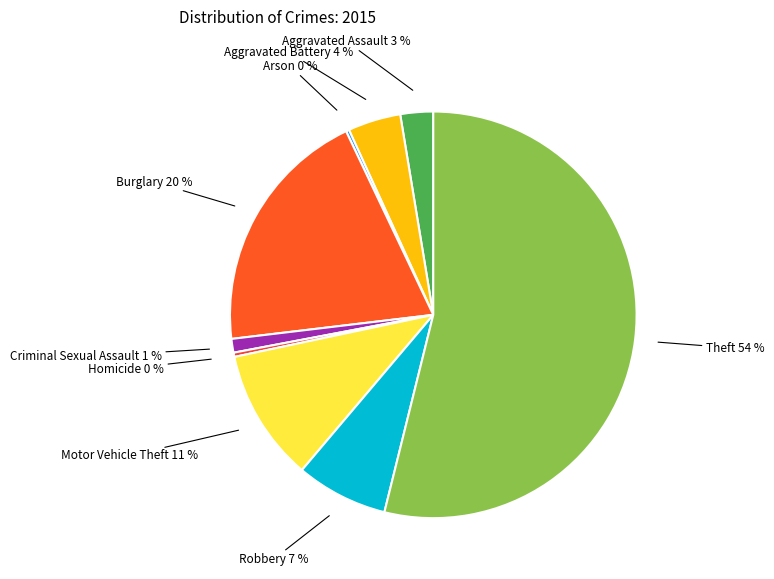

To the nearest percent, what portion does Burglary represent?

20%